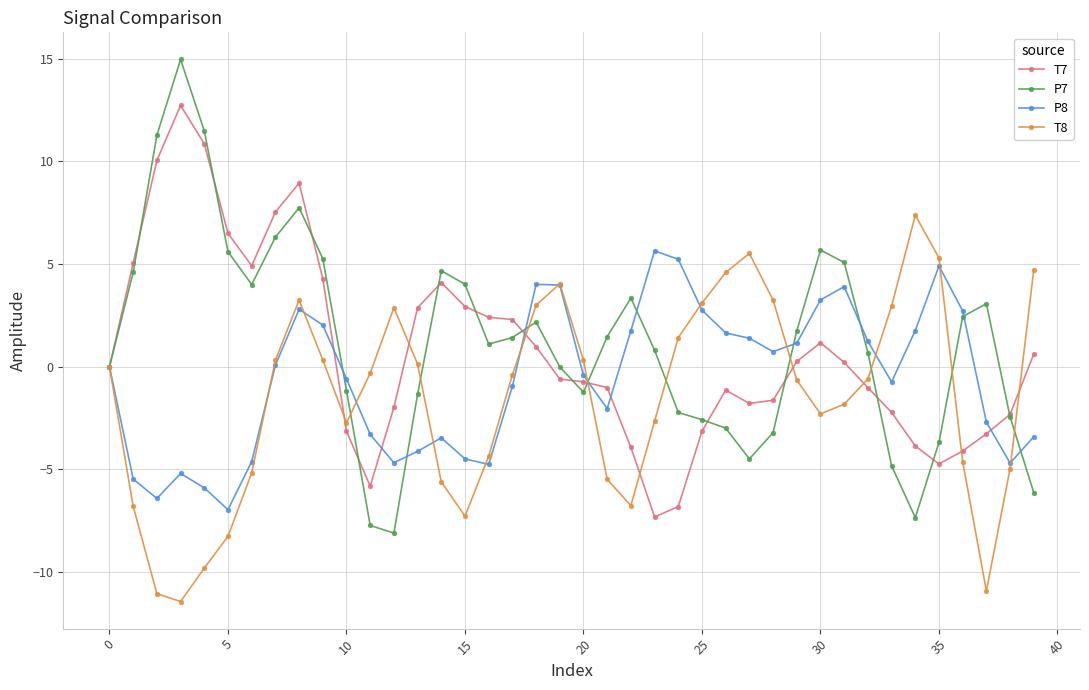

Is this an area chart (filled region under the line)?

No